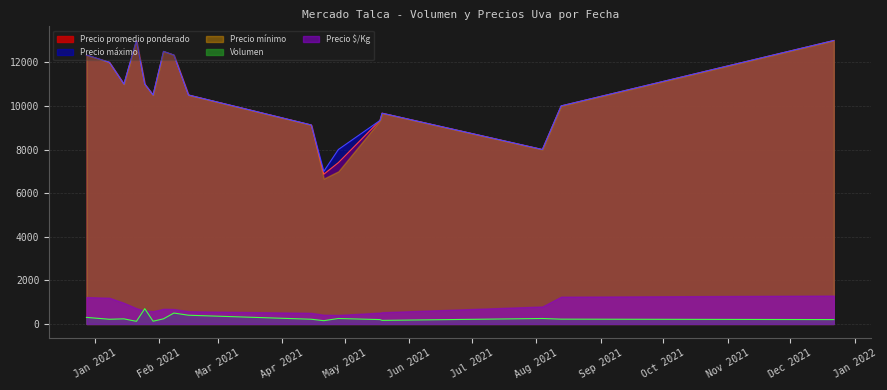

Which has a higher value, 11 or 24?

24